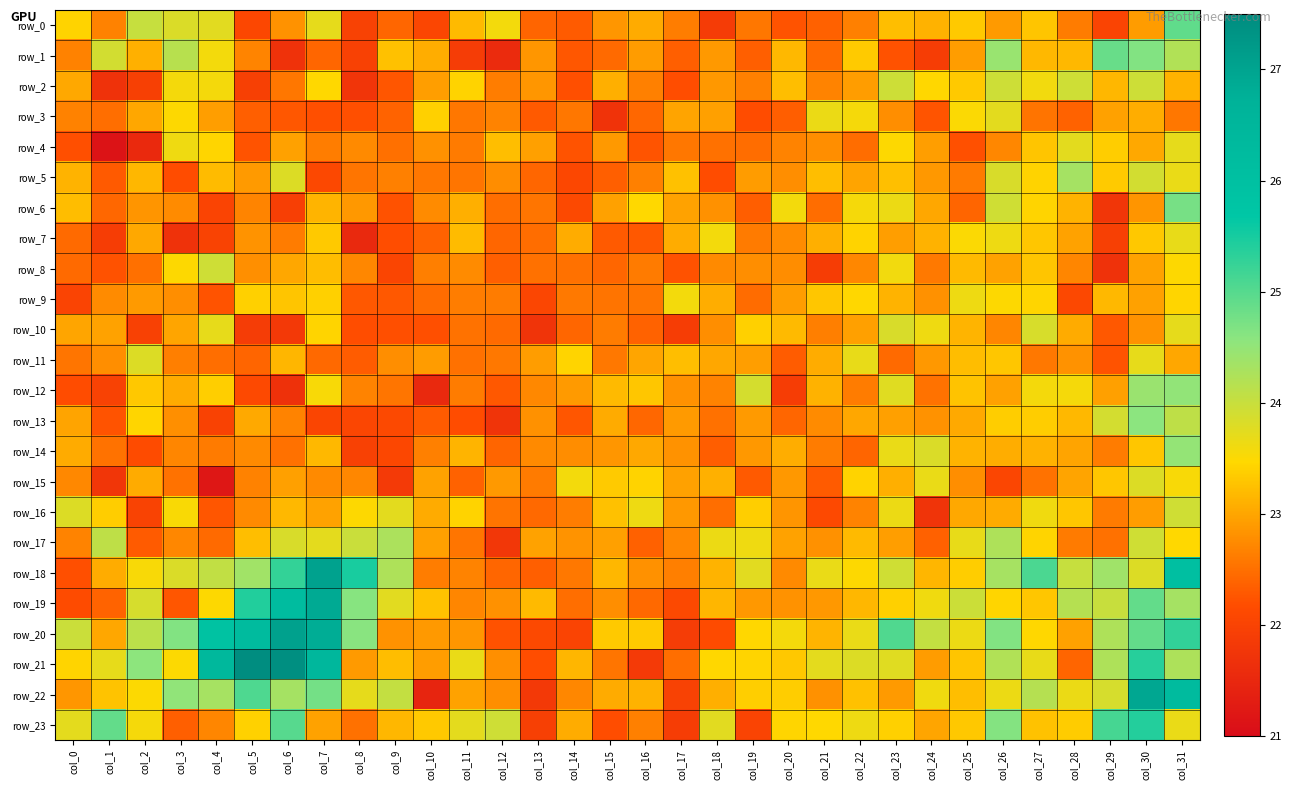

At how many categories does at least one series exceed 21?

32